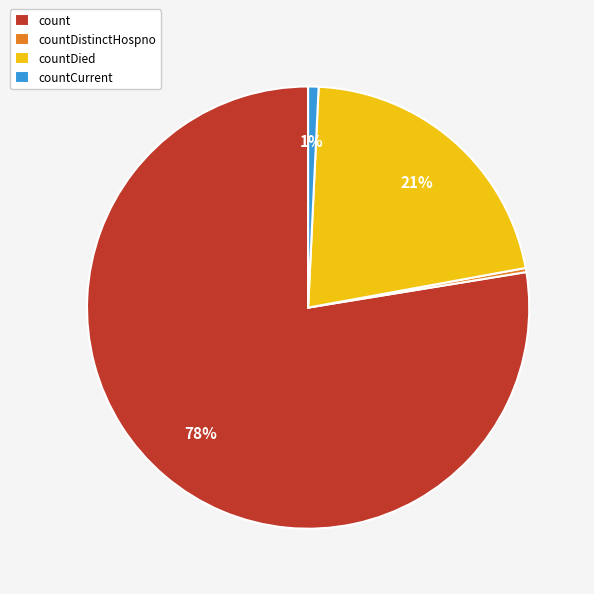

How many slices are in this pie chart?

4